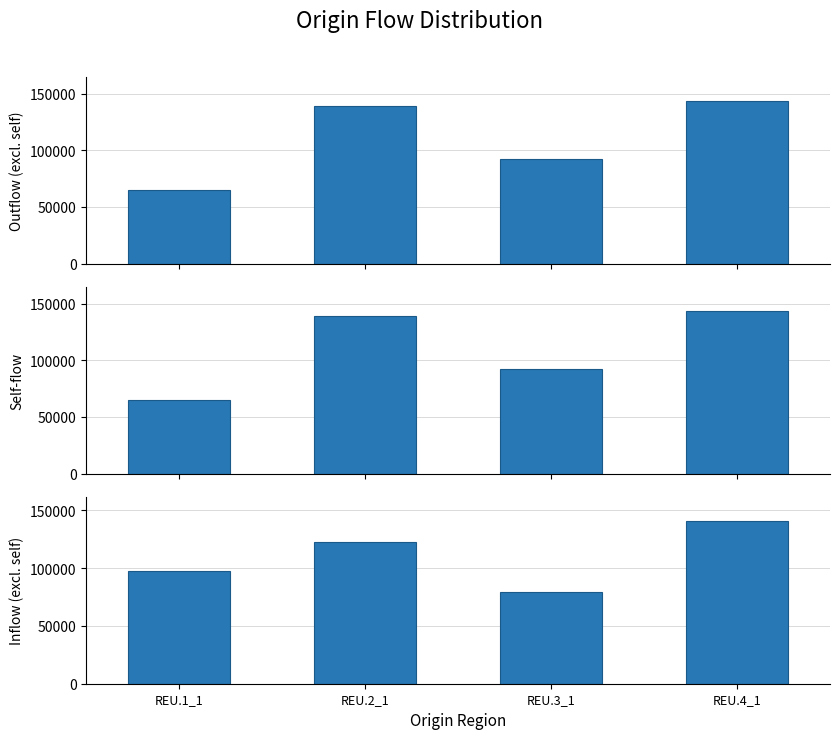

The Inflow (excl. self) series shows 140248.0 at REU.4_1. True or false?

True